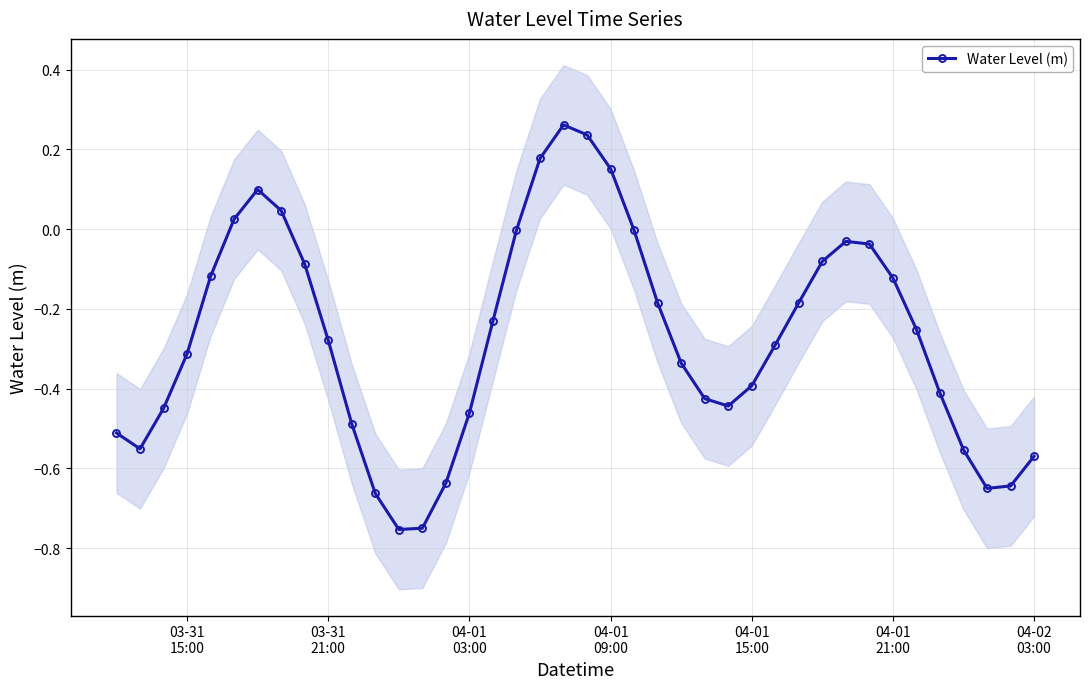

How many values are above zero?

7